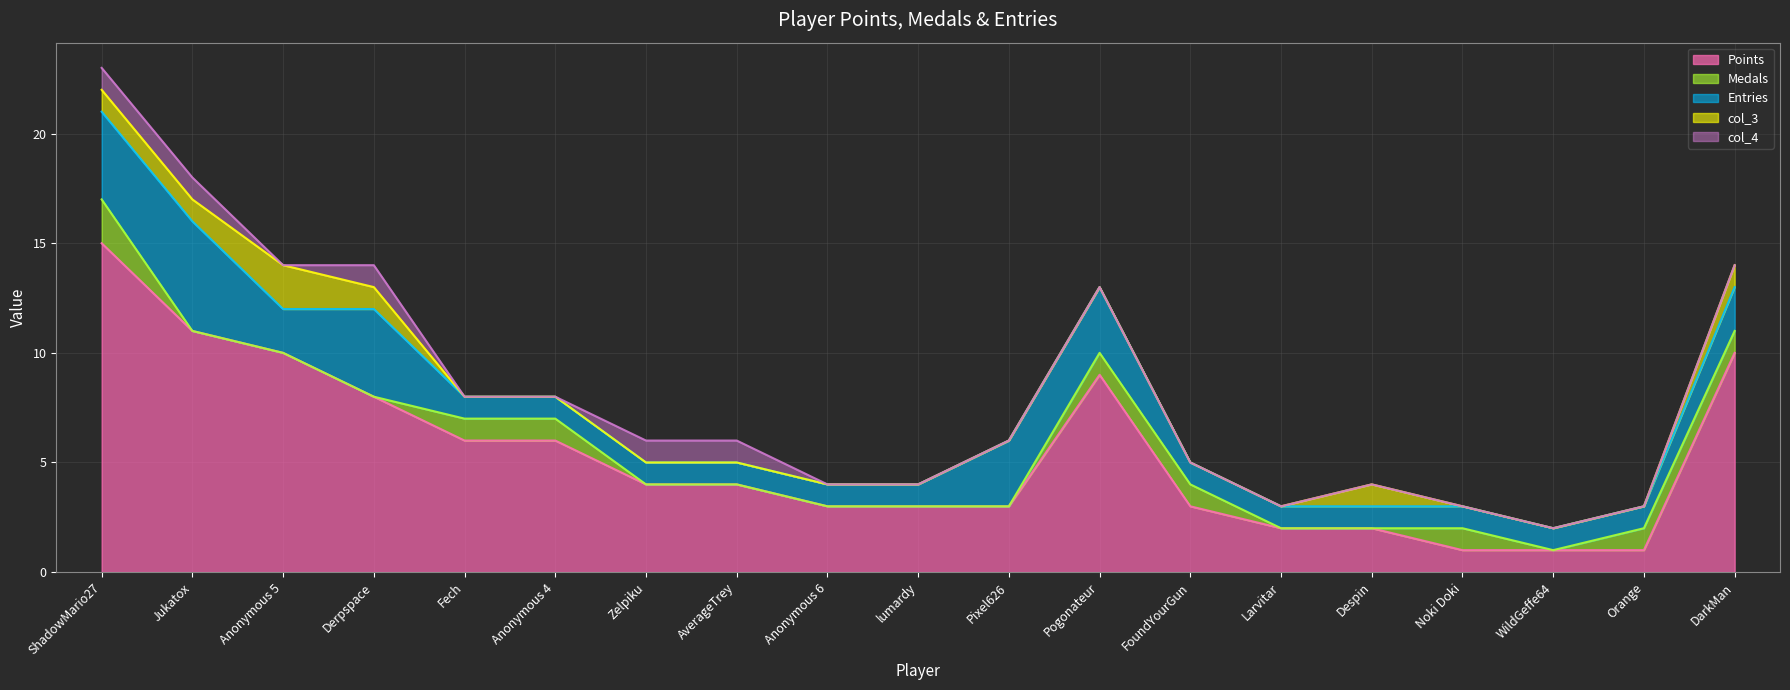

At AverageTrey, list the series in order from smallest to largest.

Medals, col_3, Entries, col_4, Points